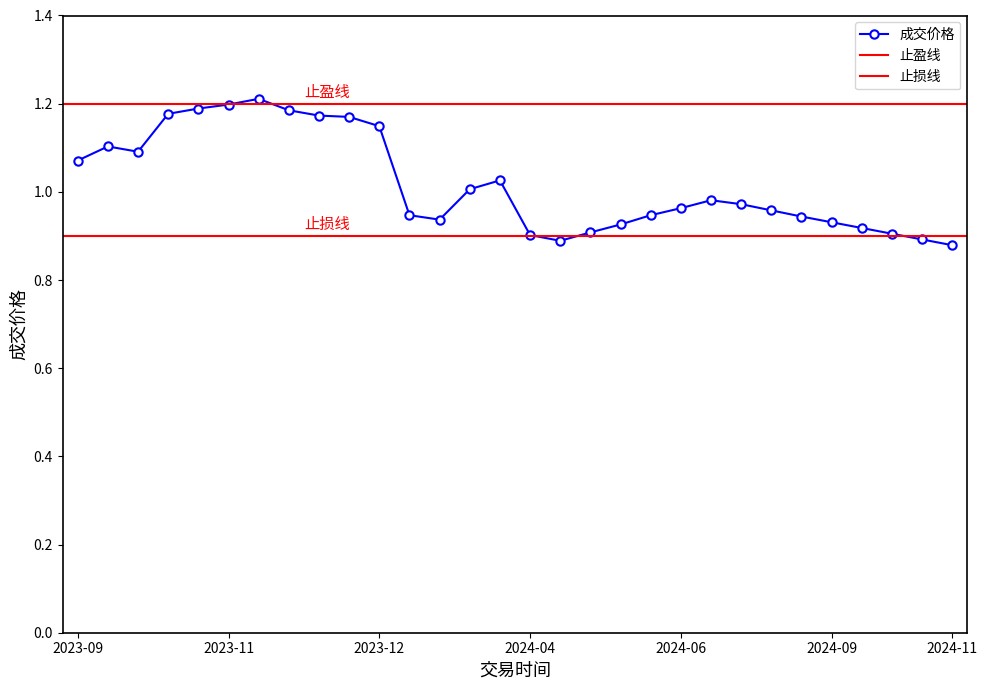

True or false: the data has more than 2 interior local peaks.

True